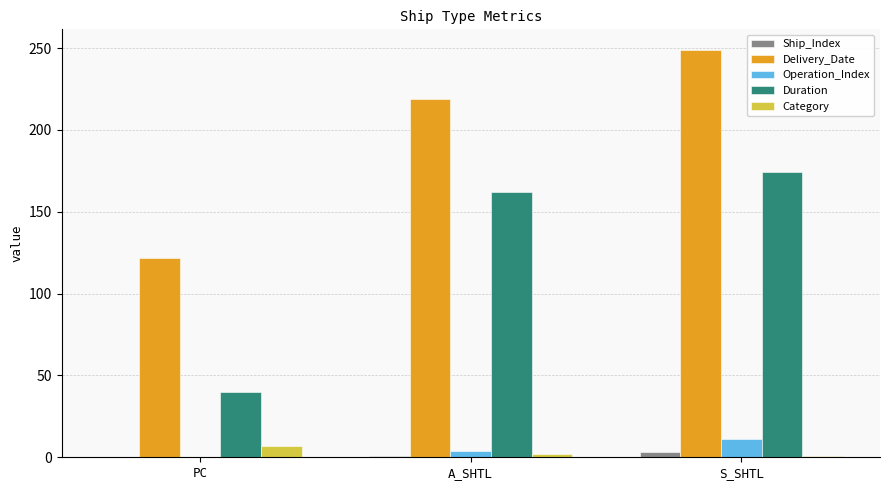

At which category does the chart reach its peak across all series?

S_SHTL